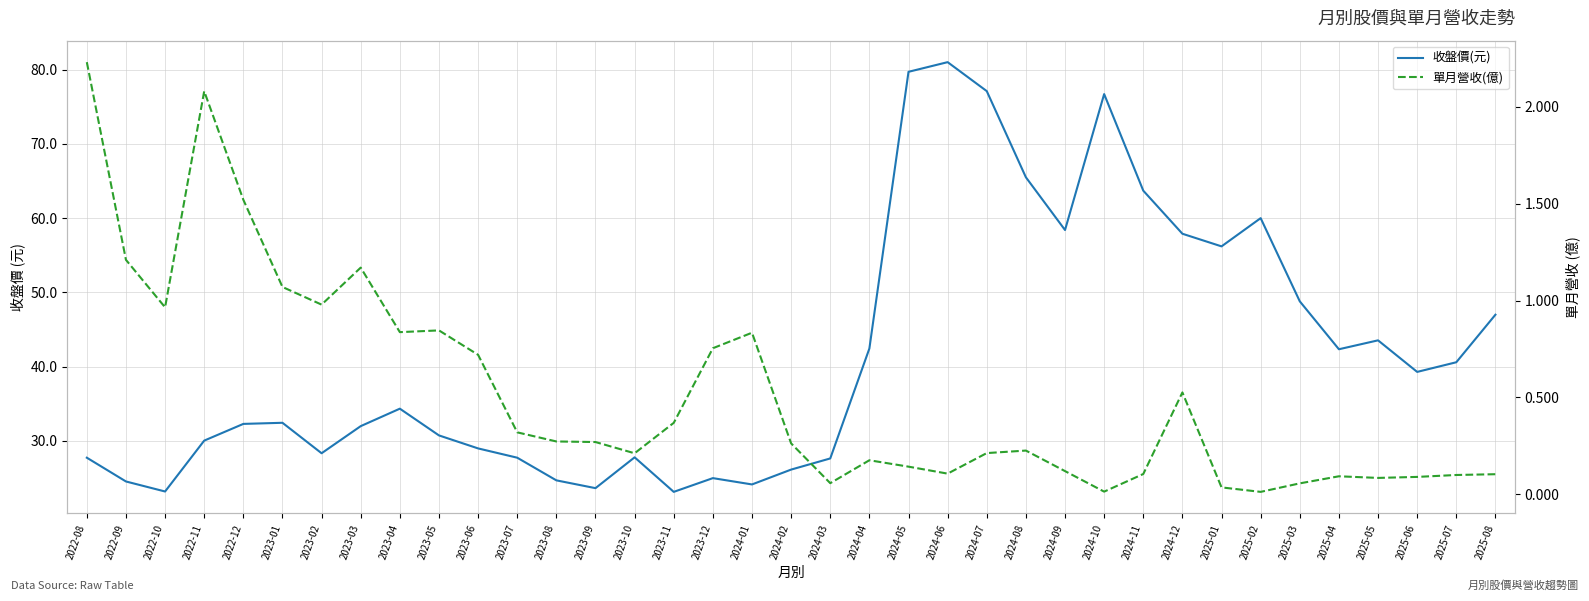

Which series has the widest spread of values?

收盤價(元)